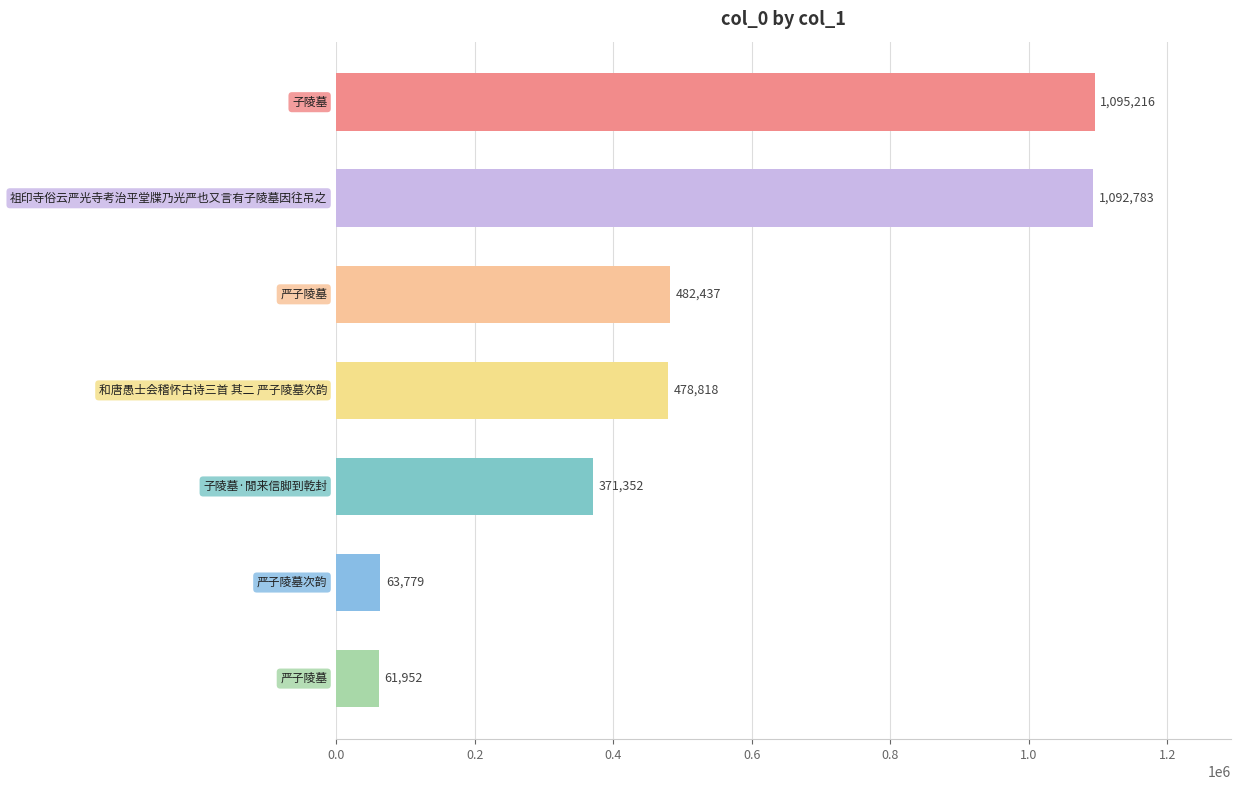

What is the greatest value displayed?

1095216